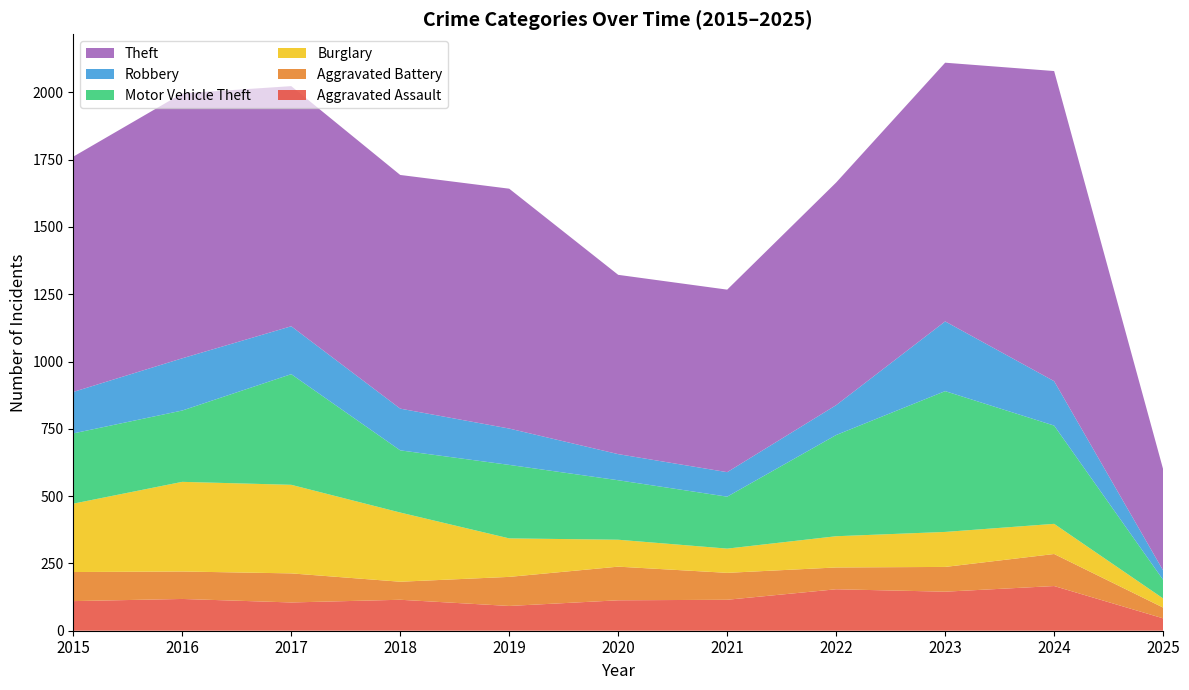

Reading left to right, extract all data points from this chart.

Aggravated Assault: 2015=110	2016=118	2017=105	2018=115	2019=92	2020=113	2021=115	2022=154	2023=145	2024=166	2025=46
Aggravated Battery: 2015=108	2016=102	2017=108	2018=67	2019=108	2020=125	2021=100	2022=81	2023=92	2024=119	2025=40
Burglary: 2015=254	2016=333	2017=329	2018=257	2019=143	2020=100	2021=90	2022=116	2023=130	2024=112	2025=34
Motor Vehicle Theft: 2015=261	2016=265	2017=411	2018=231	2019=273	2020=221	2021=193	2022=376	2023=523	2024=365	2025=69
Robbery: 2015=154	2016=194	2017=178	2018=155	2019=135	2020=97	2021=91	2022=111	2023=259	2024=165	2025=35
Theft: 2015=874	2016=984	2017=892	2018=868	2019=891	2020=666	2021=678	2022=827	2023=961	2024=1152	2025=376